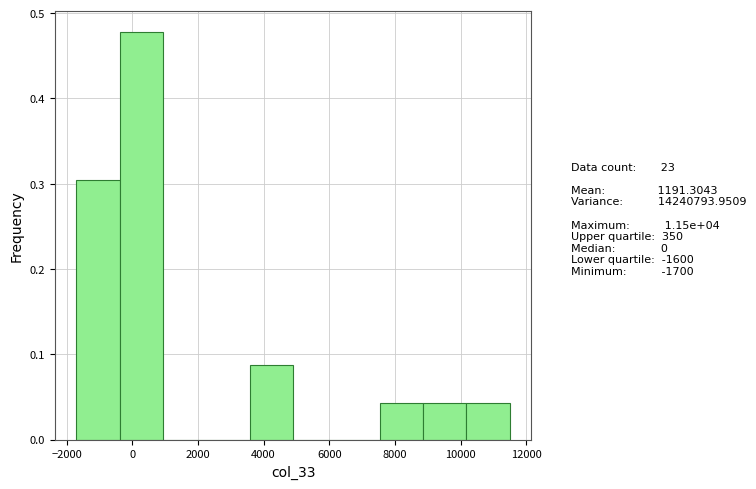

Over which range of the x-axis is the bar tallest?

-380 to 940